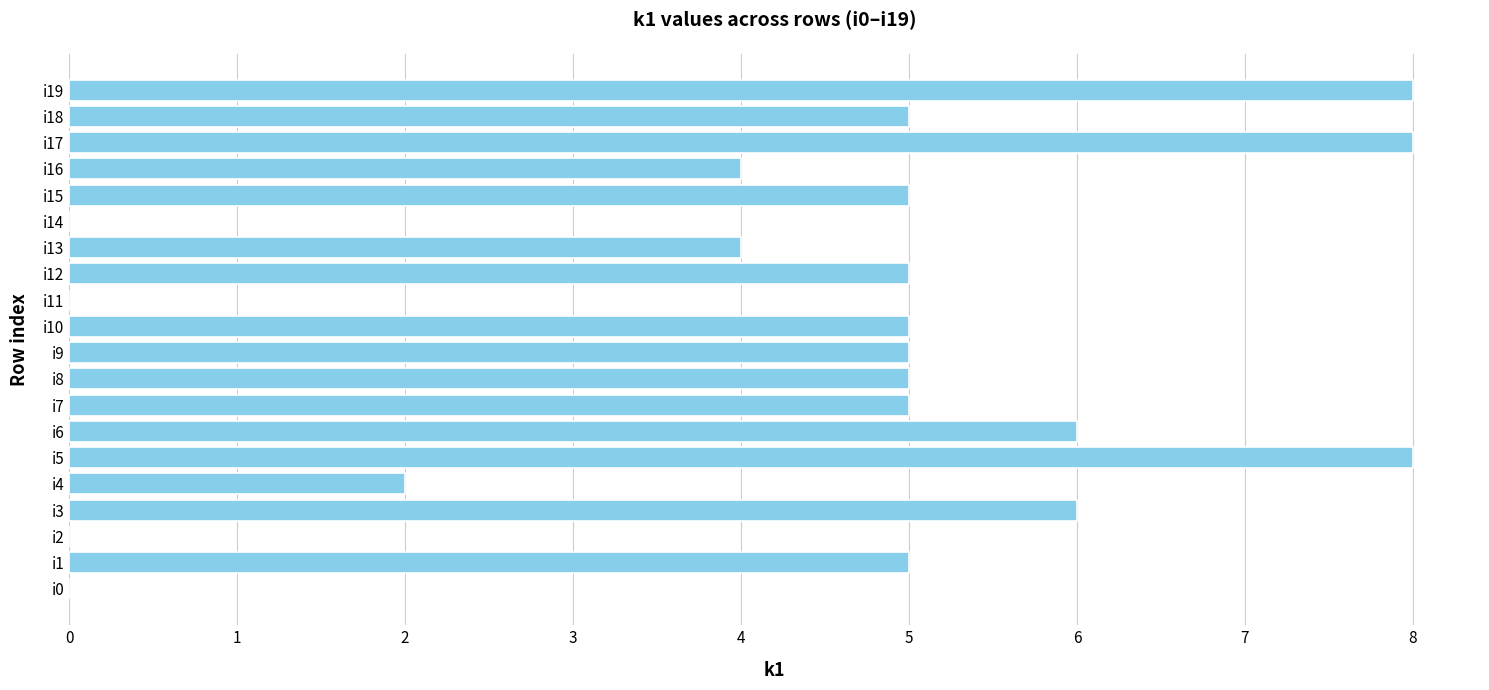

Reading top to bottom, what are all the values shown in this chart?

i19=8	i18=5	i17=8	i16=4	i15=5	i14=0	i13=4	i12=5	i11=0	i10=5	i9=5	i8=5	i7=5	i6=6	i5=8	i4=2	i3=6	i2=0	i1=5	i0=0